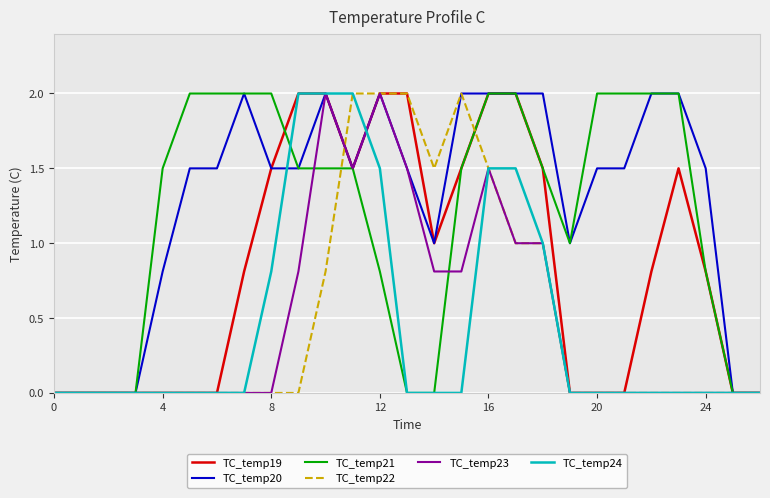

Is this an area chart (filled region under the line)?

No